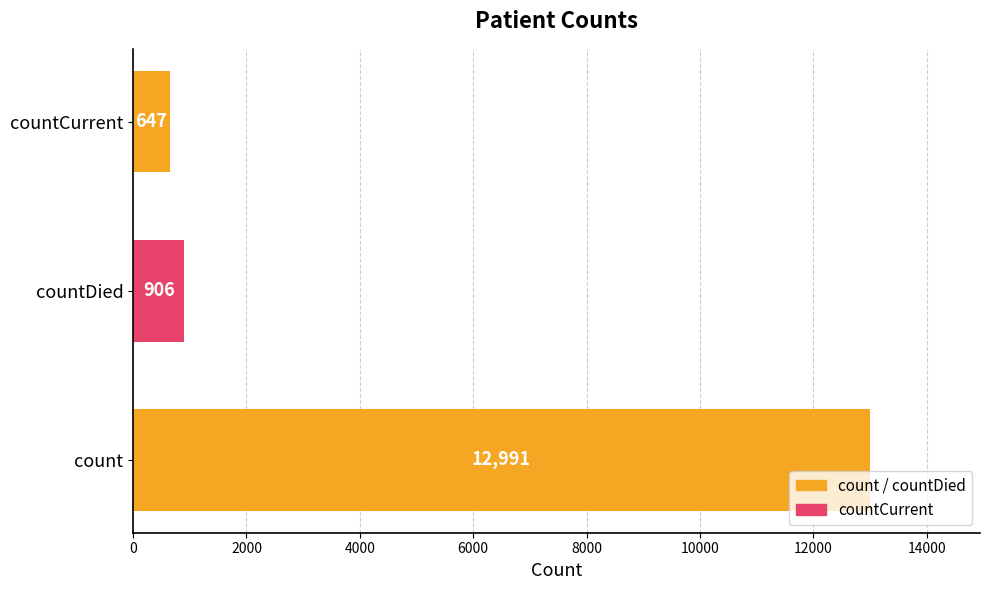

What is the sum of all values?

14544